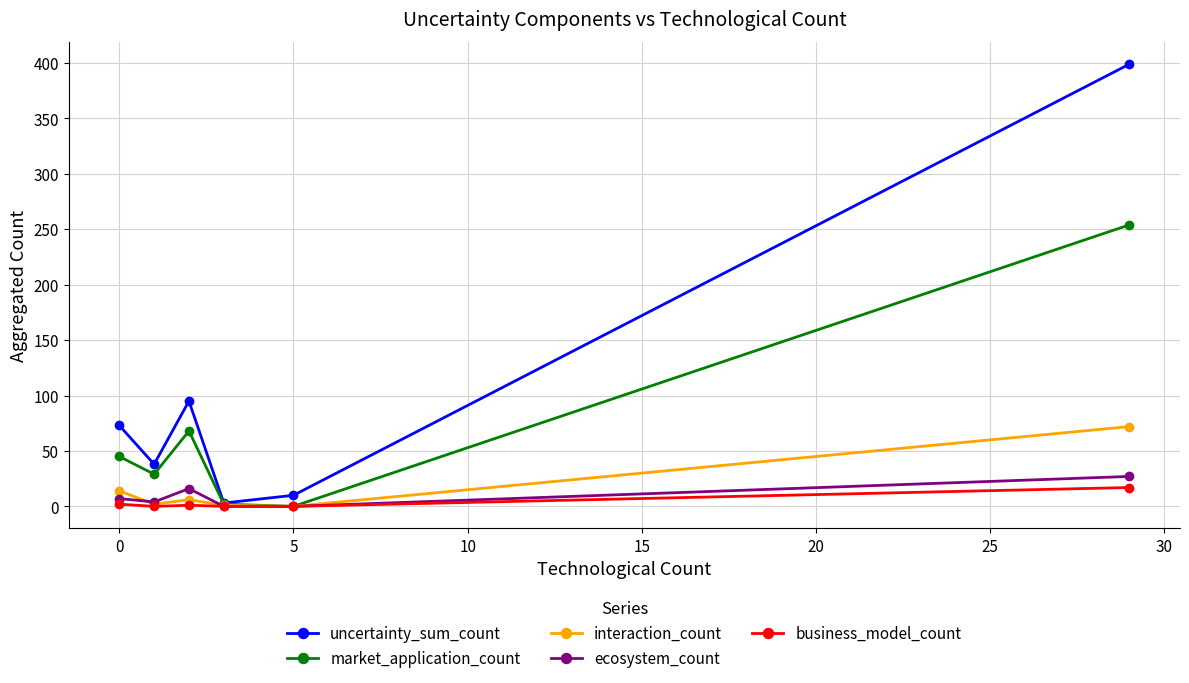

Does the chart have visible grid lines?

Yes